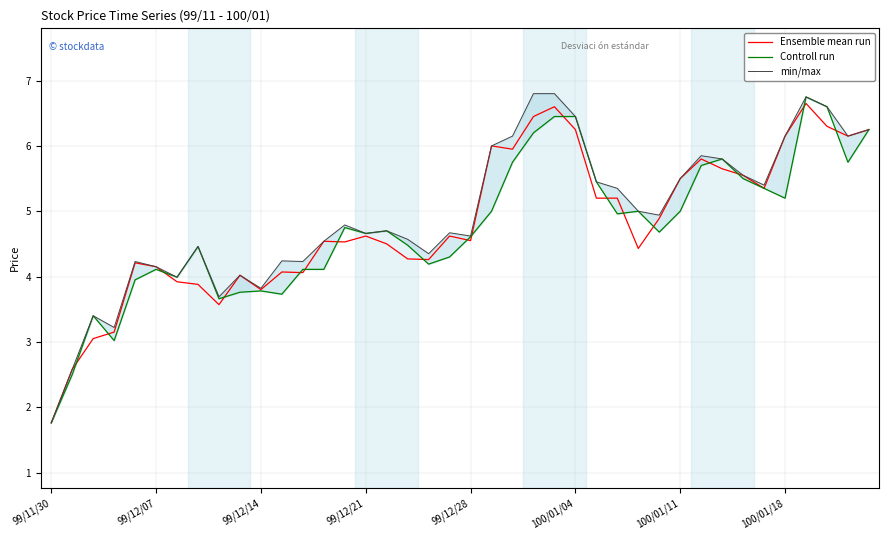

Which category has the lowest value in the Ensemble mean run series?

99/11/30